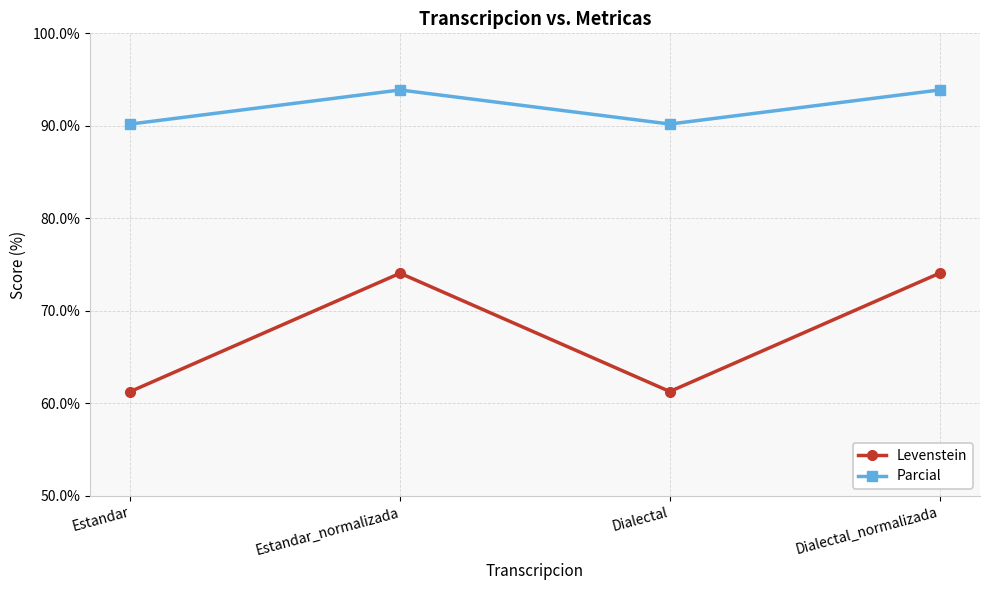

The value of Levenstein at Estandar is 86.1. True or false?

False